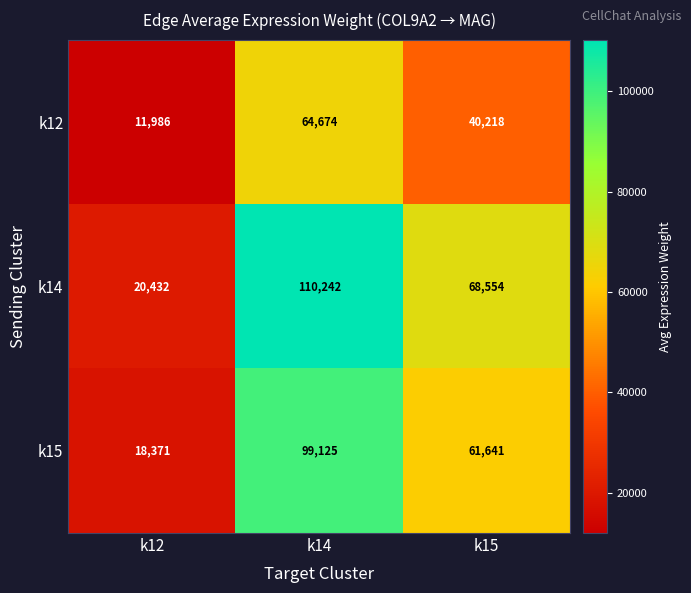

List the series in order of their peak value, highest first.

k14, k15, k12